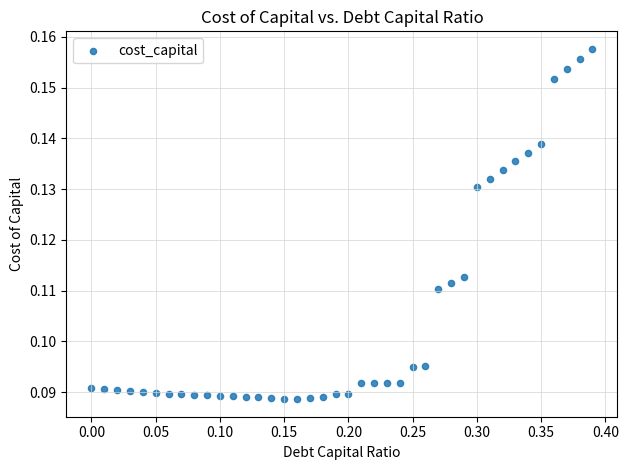

What is the range of X values (max minus min)?

0.4